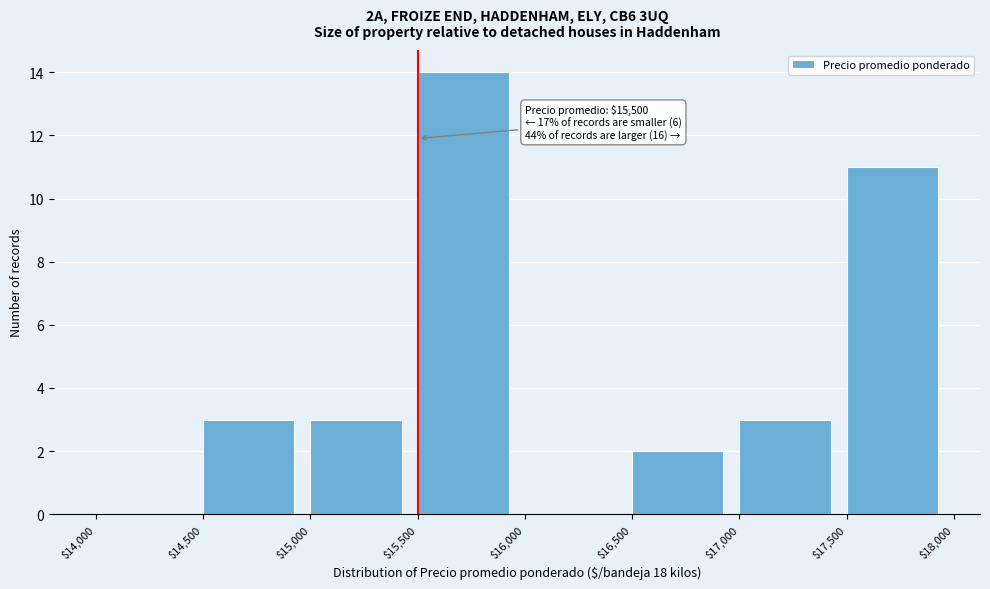

Over which range of the x-axis is the bar tallest?

$15,500 to $16,000